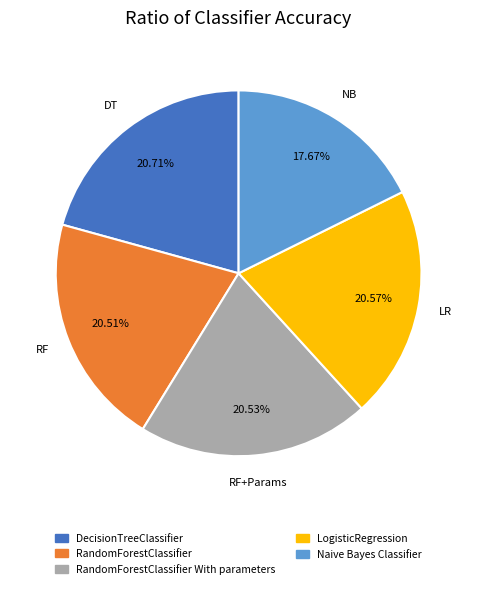

Does any single category account for the majority?

No